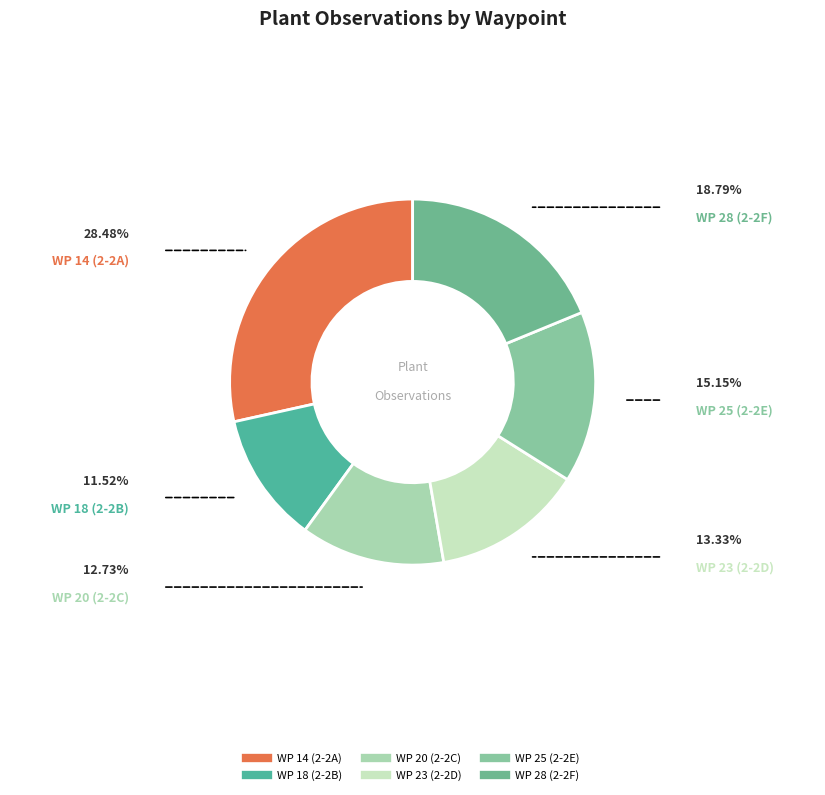

Rank the categories by value from lowest to highest.

WP 18 (2-2B), WP 20 (2-2C), WP 23 (2-2D), WP 25 (2-2E), WP 28 (2-2F), WP 14 (2-2A)